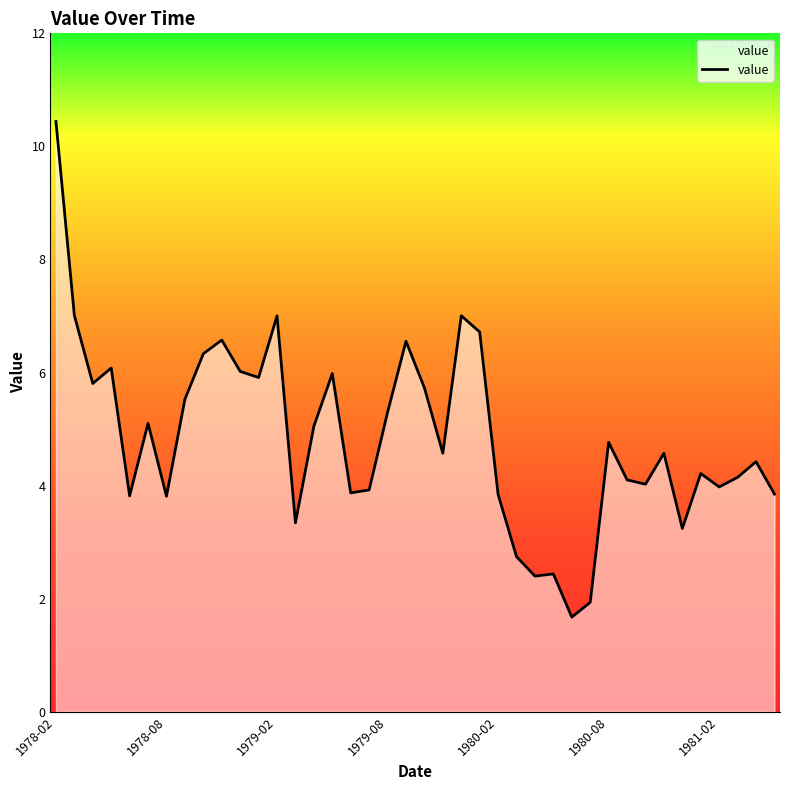

Count the number of categories in the chart.

40